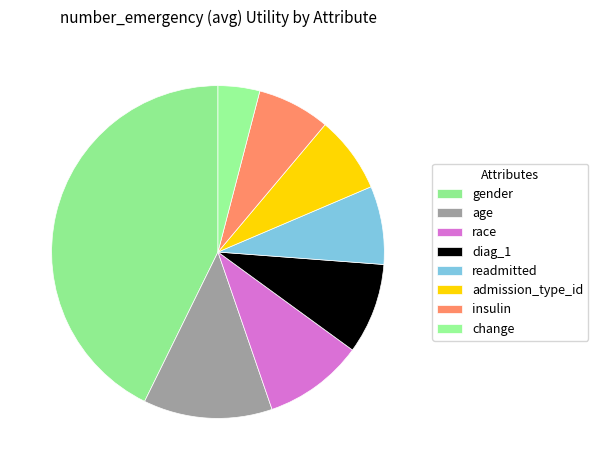

Count the number of slices in the pie.

8